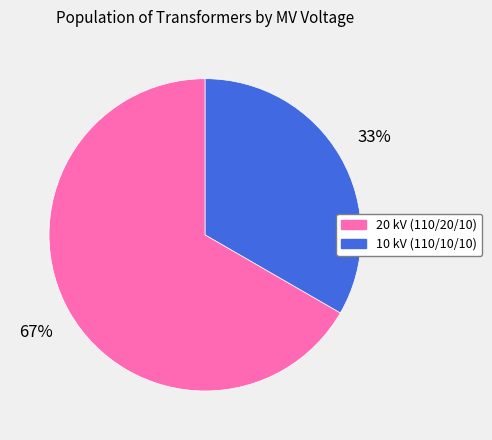

Is there any slice that represents more than half of the pie?

Yes